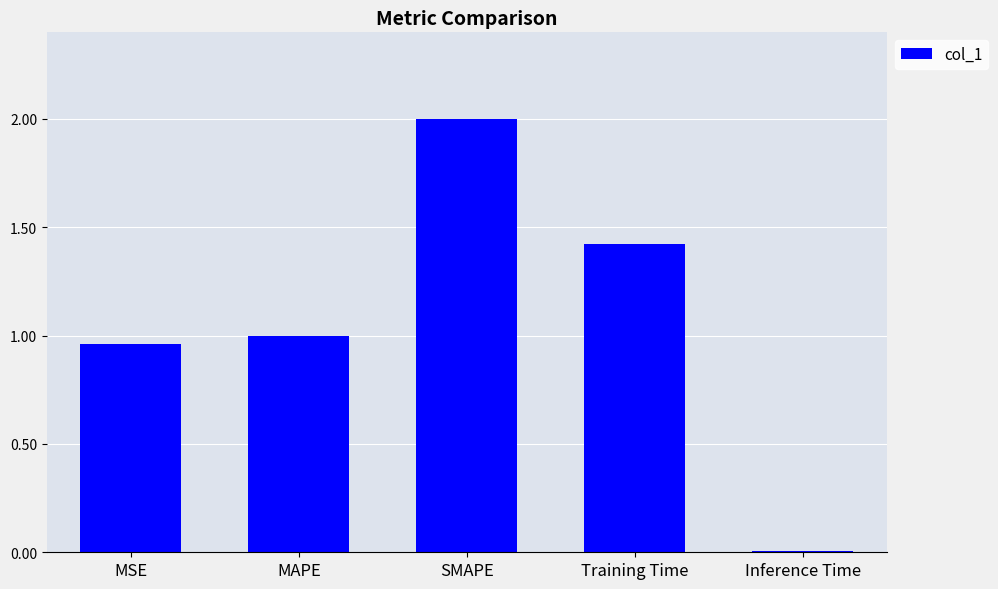

Is it true that the value at SMAPE is 2.9?

False